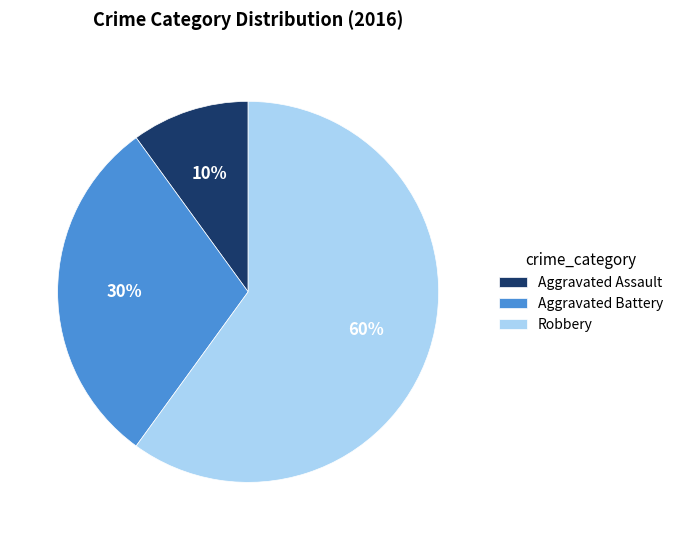

Which category accounts for the majority?

Robbery